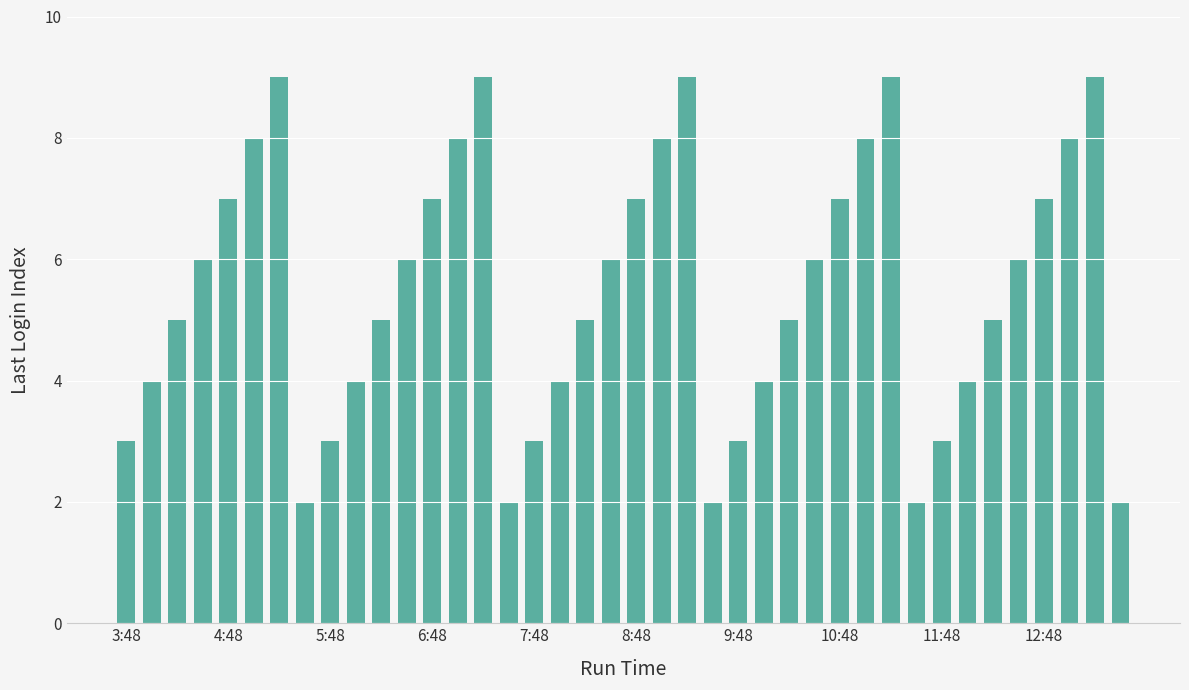

What is the difference between the maximum and minimum values?

7